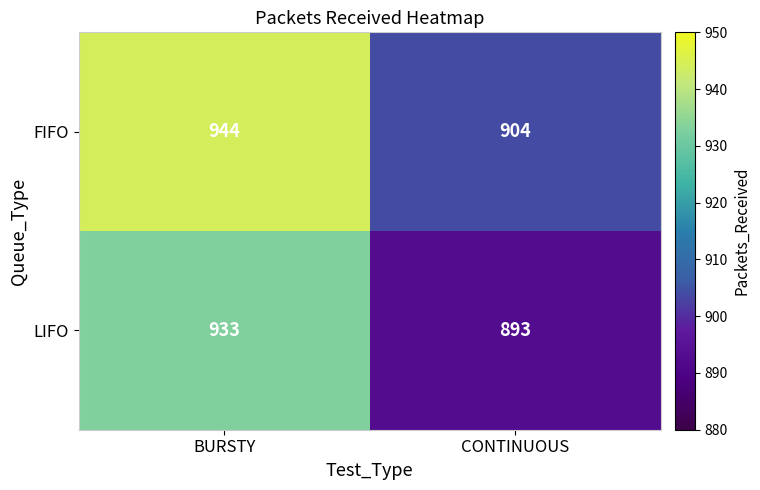

What is the difference between the maximum and minimum values in the LIFO series?

40